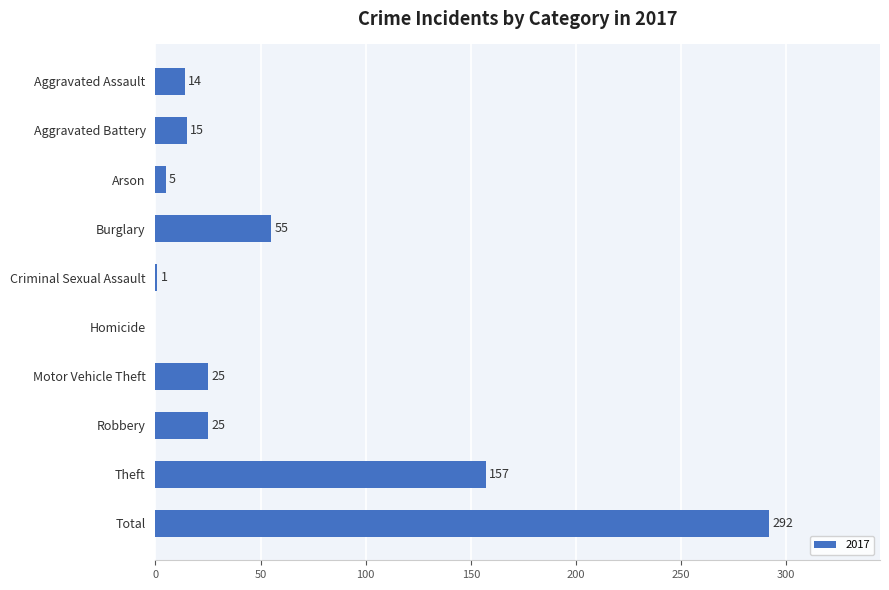

The chart shows a value of 1 at Criminal Sexual Assault. True or false?

True